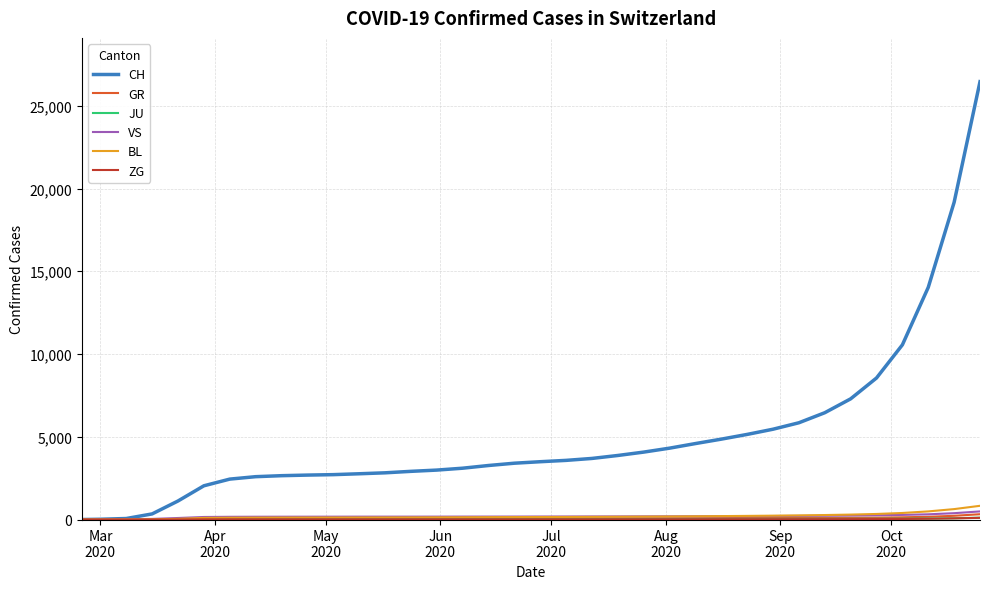

Which series has the largest total across all categories?

CH